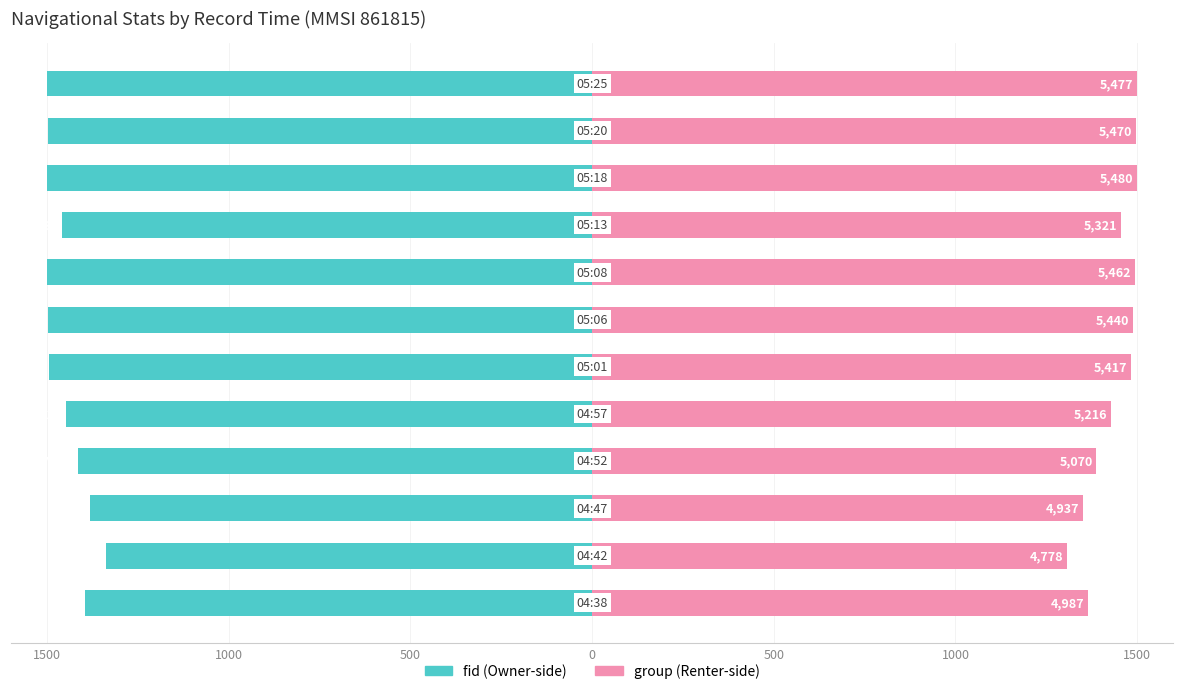

At 1000, list the series in order from smallest to largest.

fid, group